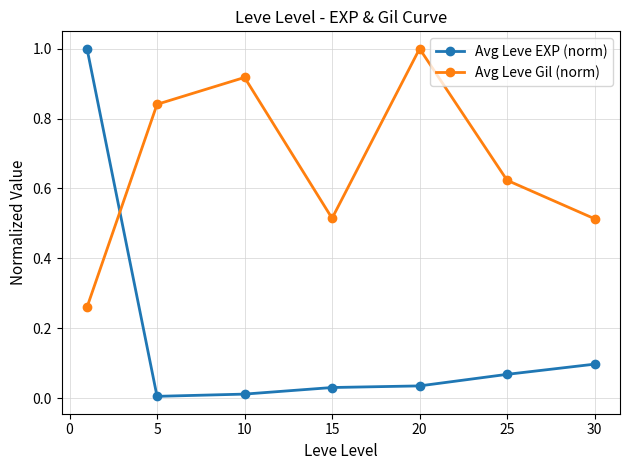

Which series has the largest range (max minus min)?

Avg Leve EXP (norm)